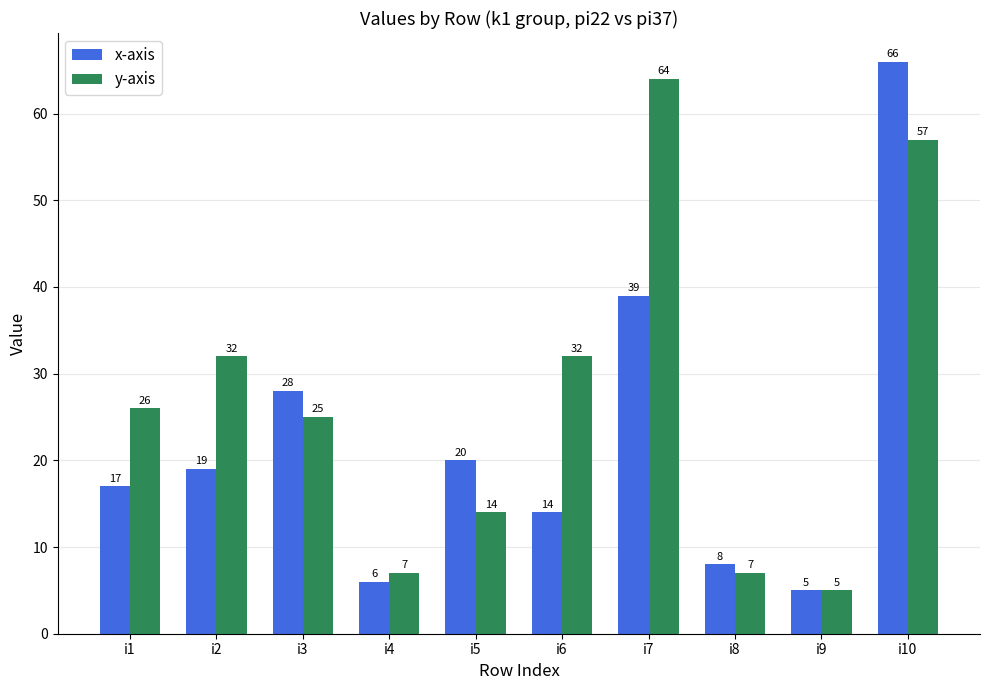

The value of y-axis at i7 is 42. True or false?

False